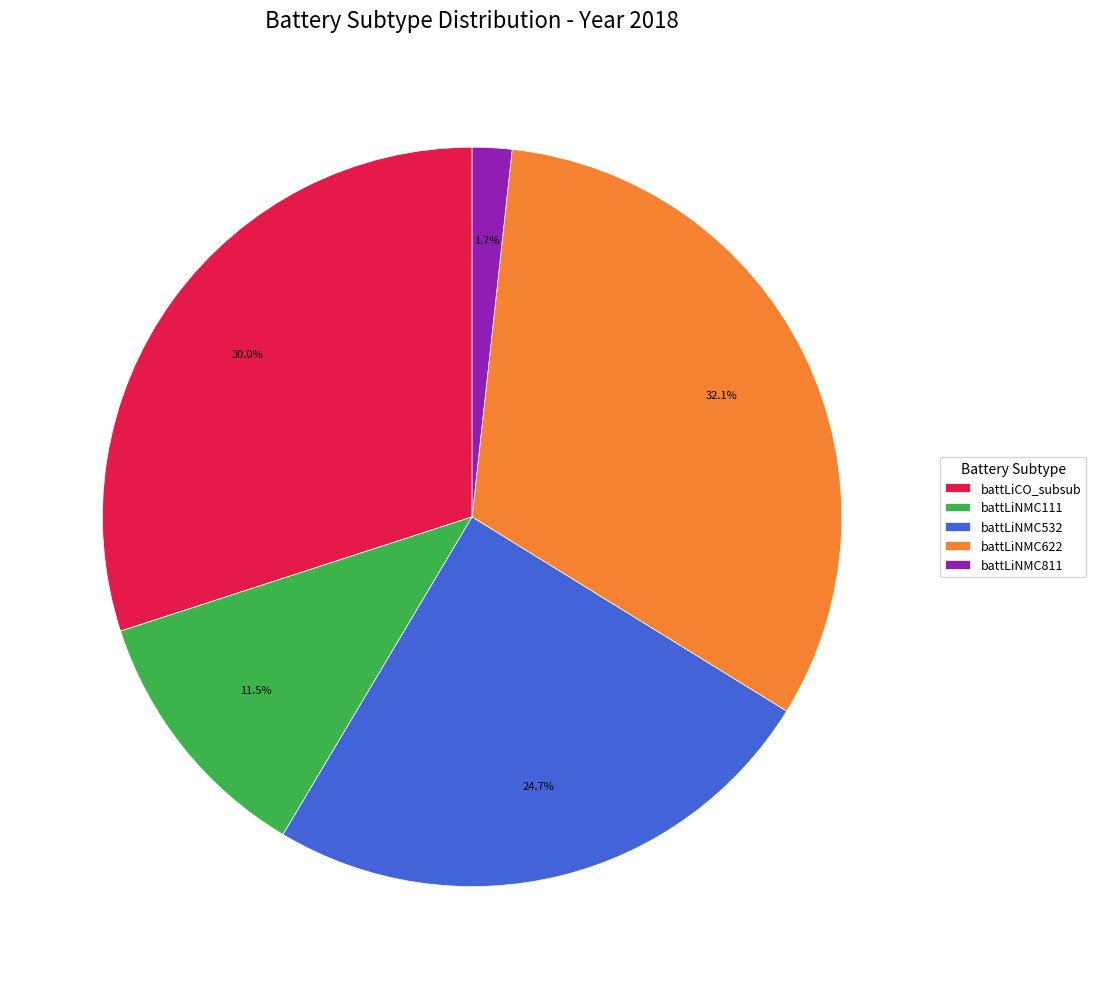

How much of the chart is everything except battLiNMC532?

75.3%